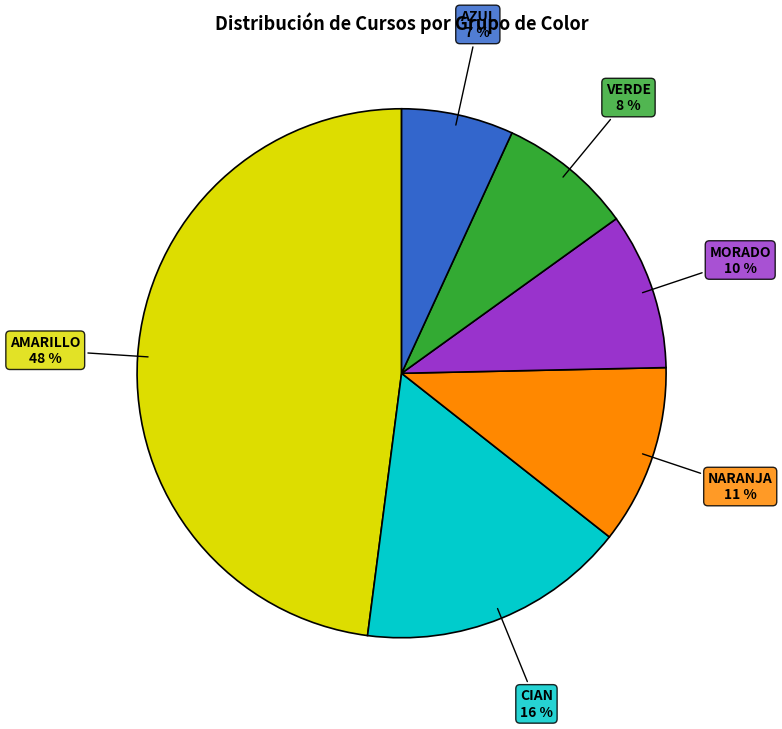

Does any single category account for the majority?

No